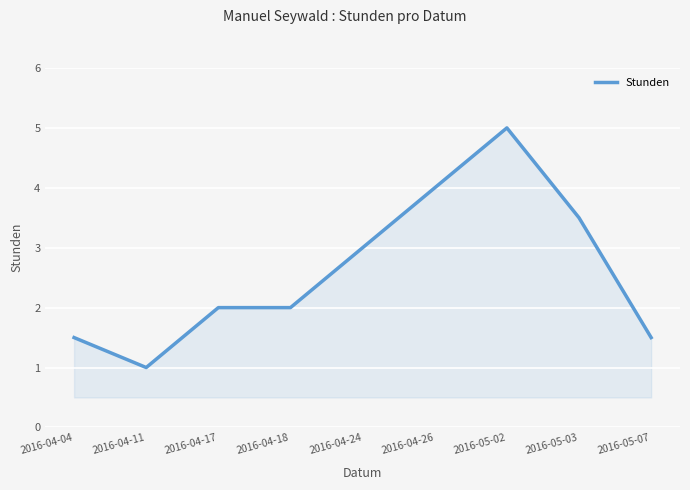

What is the sum of the values at 2016-04-26 and 2016-05-07?

5.5